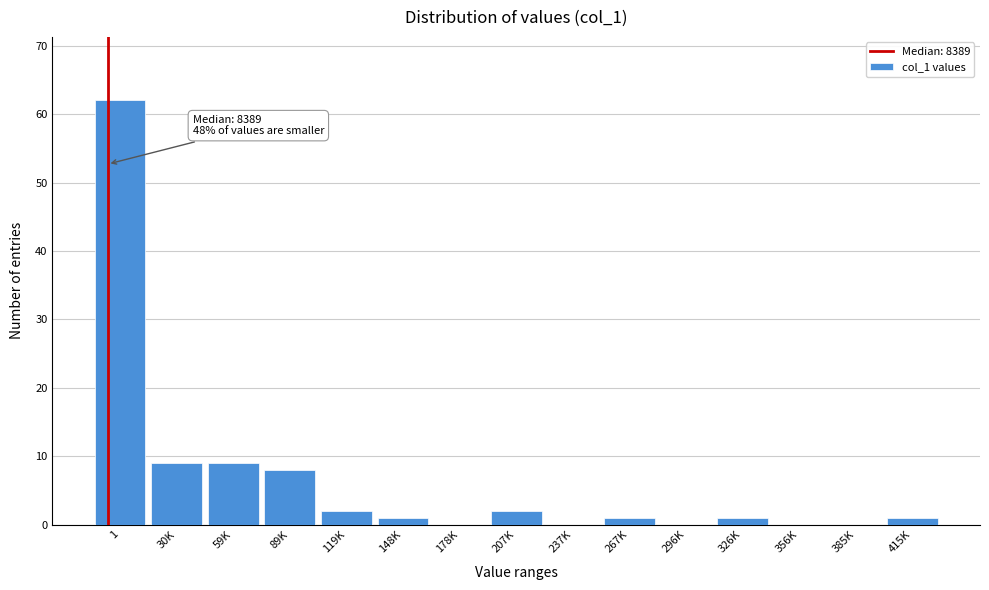

Reading left to right, list all the values displayed in this chart.

1=62	30K=9	59K=9	89K=8	119K=2	148K=1	178K=0	207K=2	237K=0	267K=1	296K=0	326K=1	356K=0	385K=0	415K=1